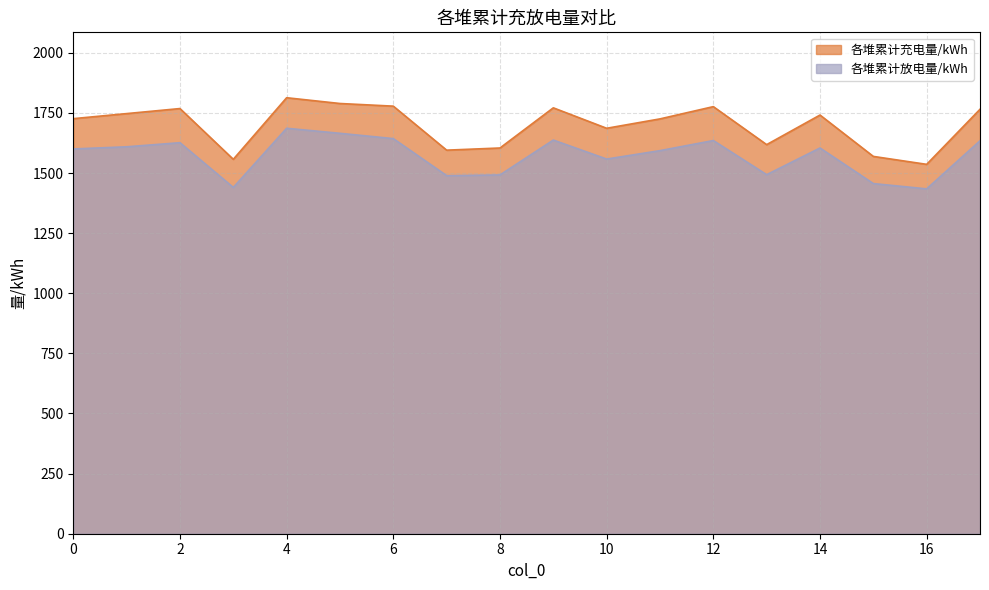

True or false: 各堆累计放电量/kWh and 各堆累计充电量/kWh cross at least once.

False